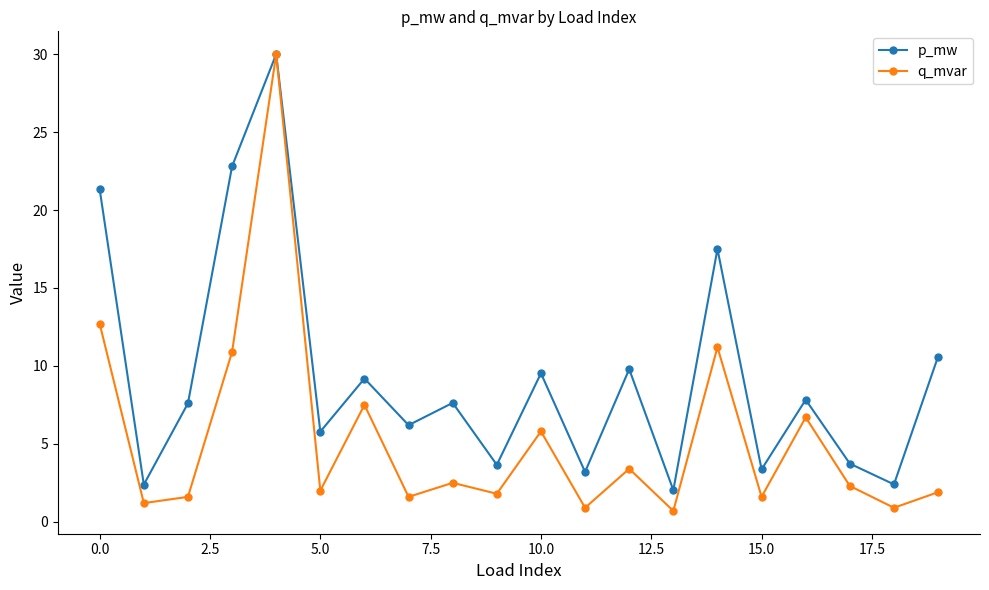

List the series in order of their overall mean, lowest first.

q_mvar, p_mw